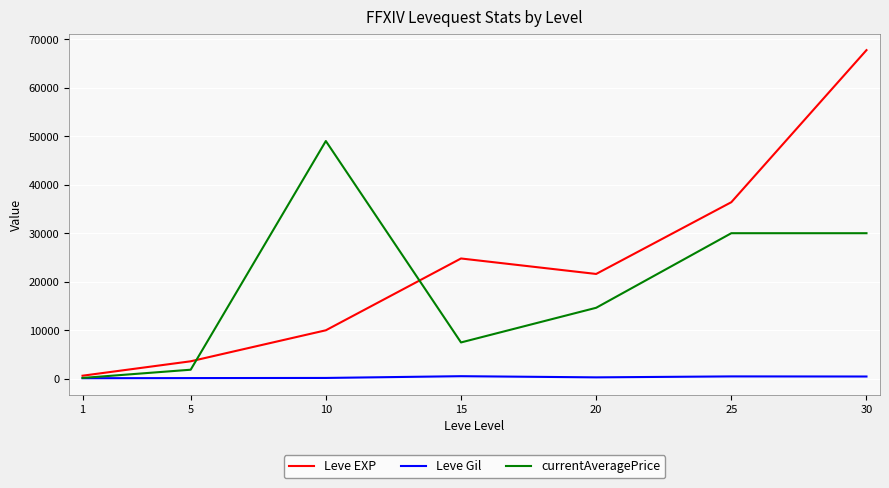

The Leve Gil series shows 139.0 at 5. True or false?

True